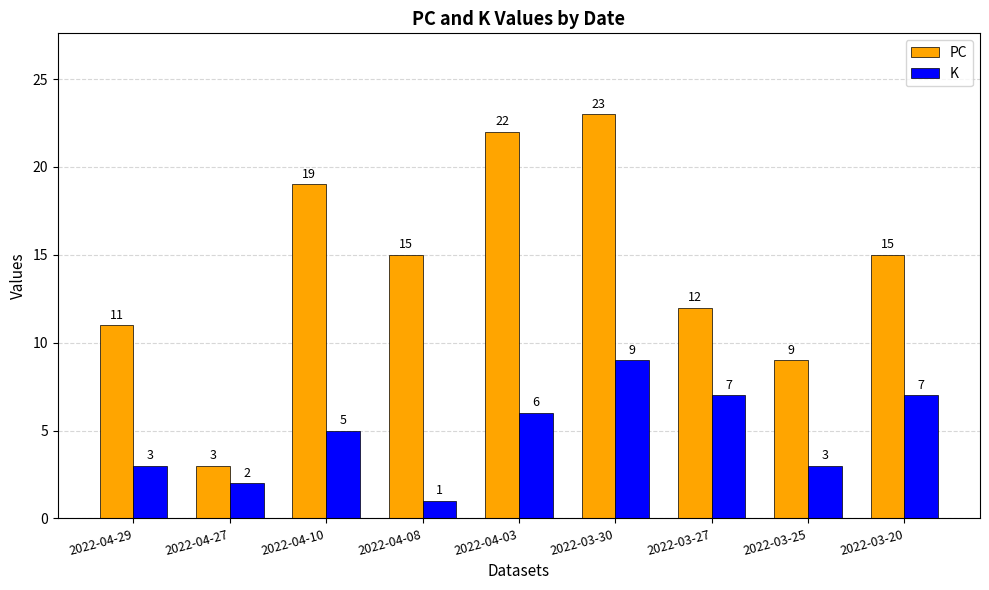

The value of PC at 2022-04-29 is 4. True or false?

False